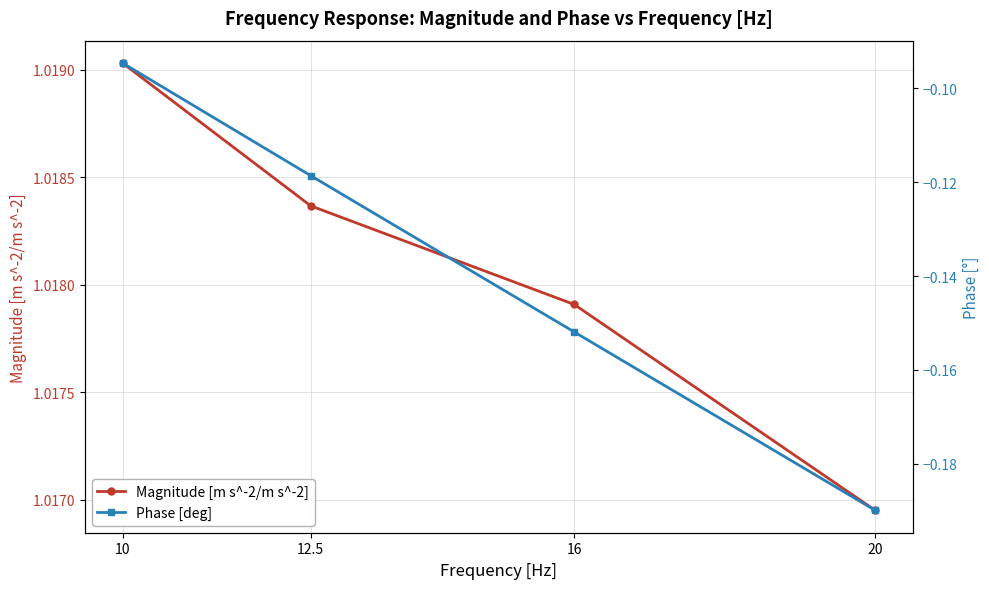

What is the total value across all series at 12.5?

0.9